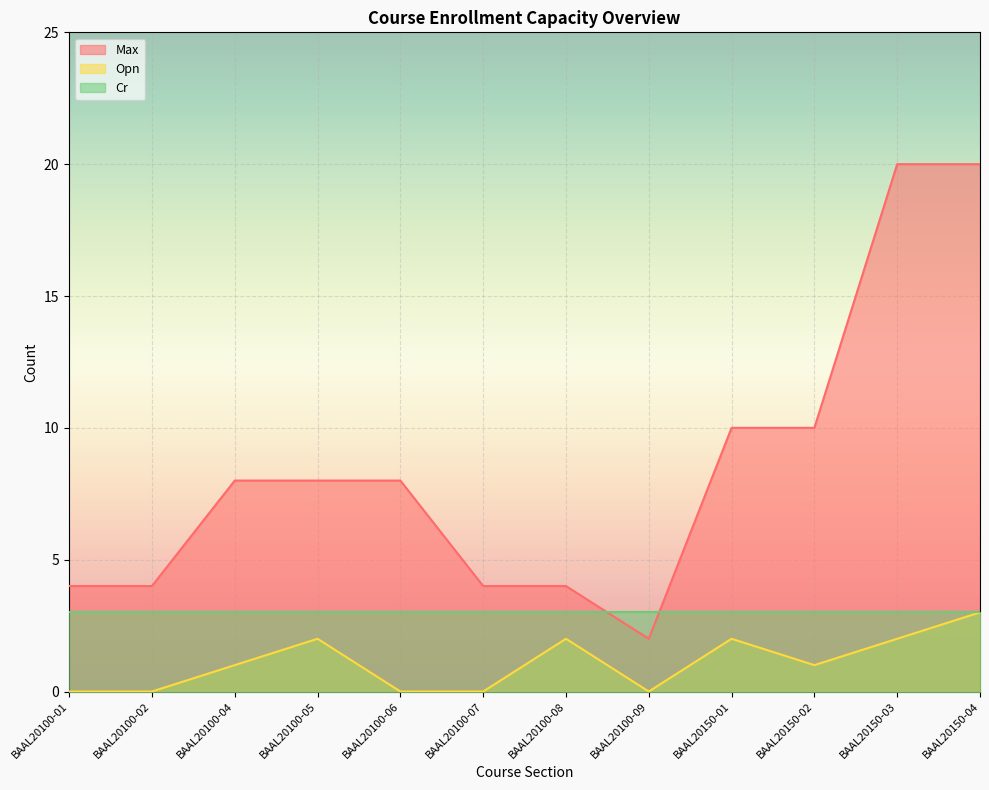

Count the Max values in the range 4 to 10.

9